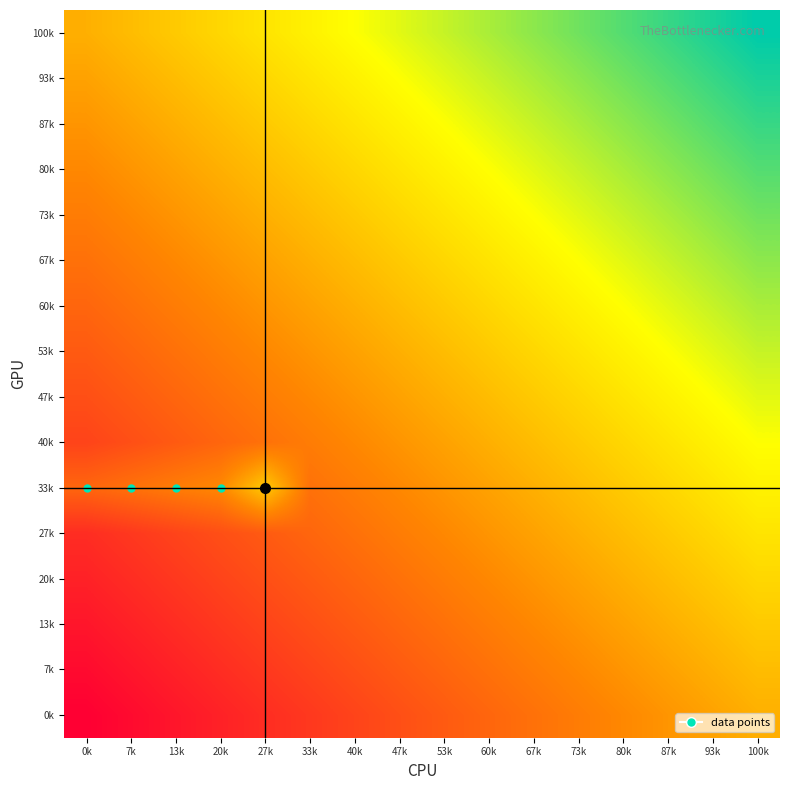

What is the total value across all series at 40k?

1.5